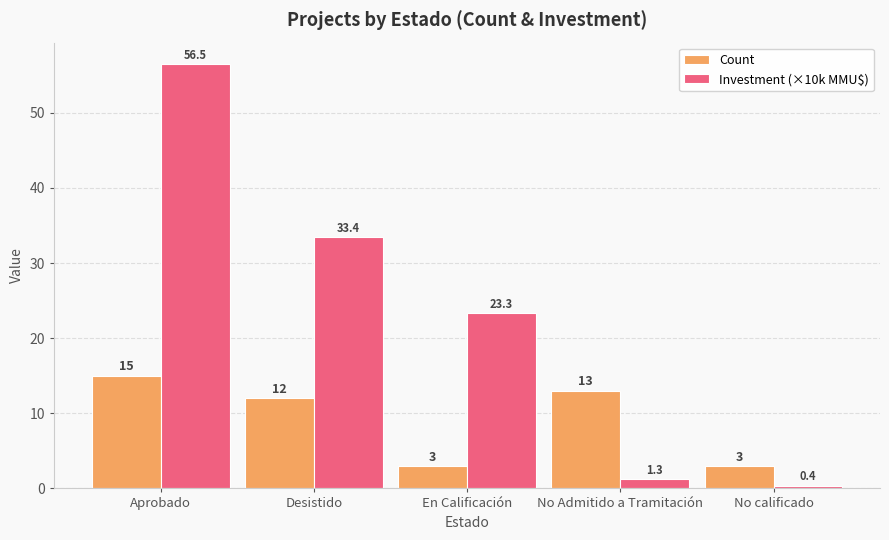

How many data points does each series have?

5